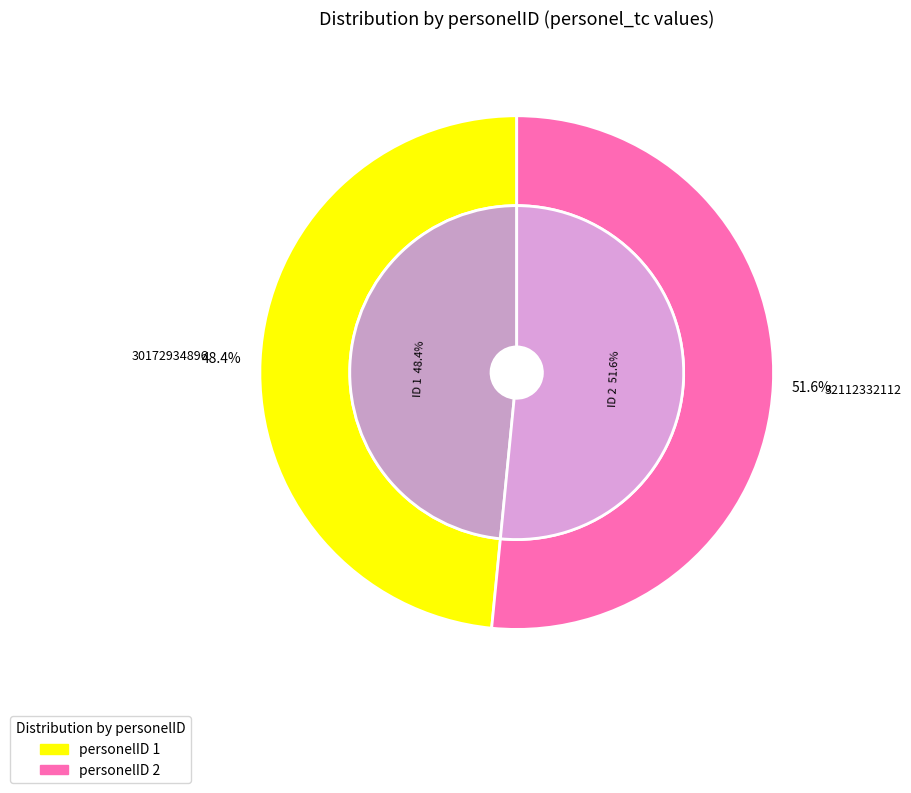

Is it true that 2 is 52% of the pie?

True